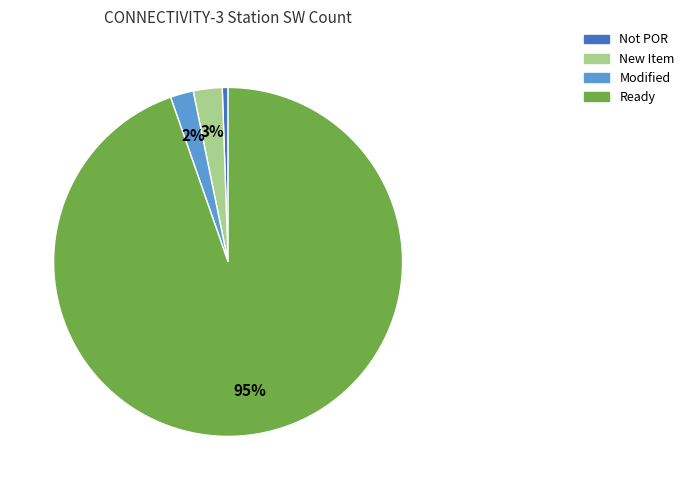

Which category has the biggest portion of the pie?

Ready